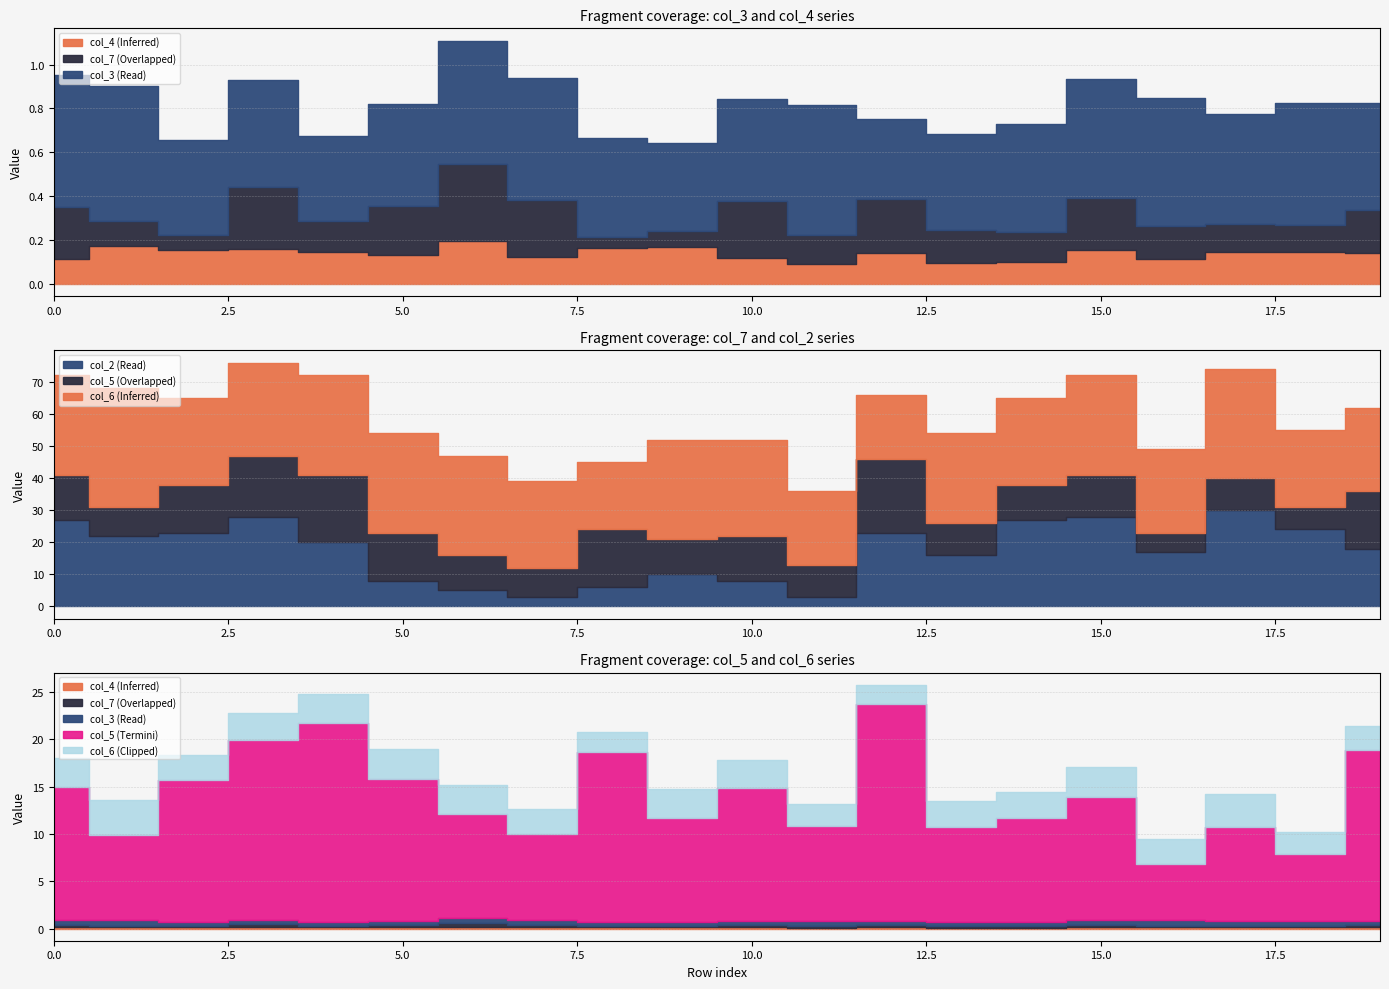

What is the difference between the highest and lowest values at 4?

30.9